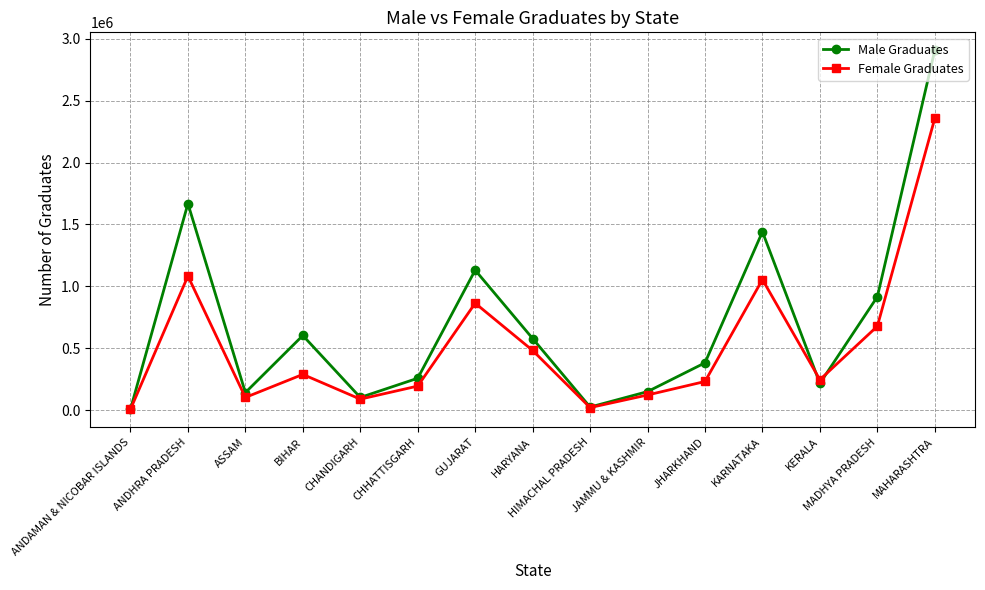

At JHARKHAND, list the series in order from largest to smallest.

Male Graduates, Female Graduates